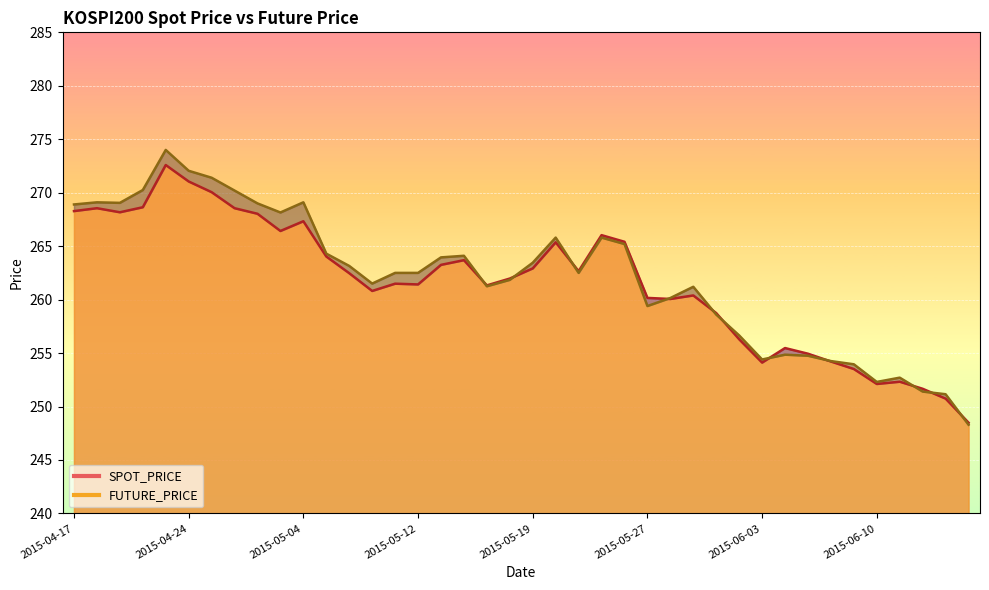

How many lines are shown in the chart?

2